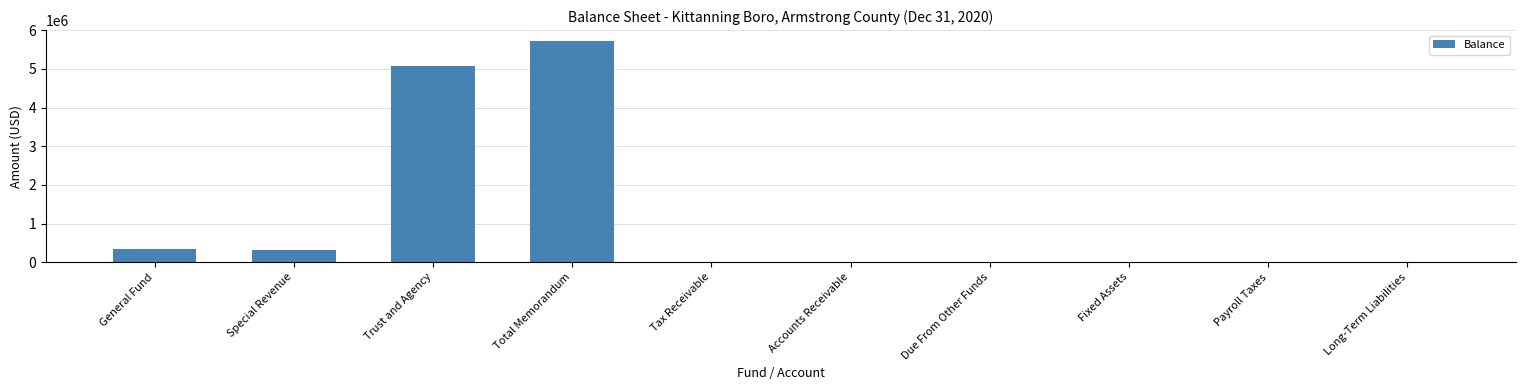

What is the maximum value shown in the chart?

5717838